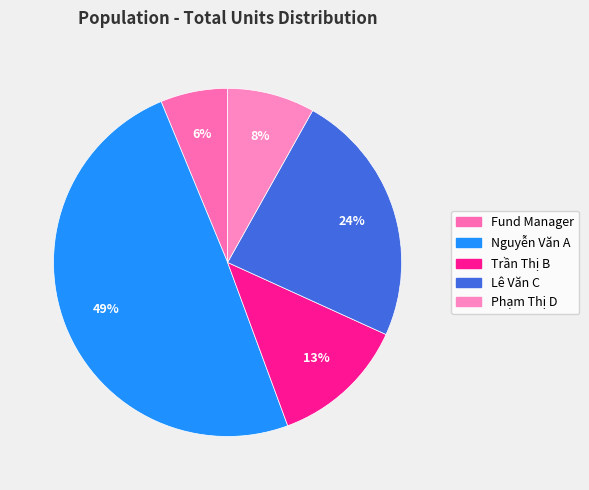

To the nearest percent, what percentage of the pie is Trần Thị B?

13%